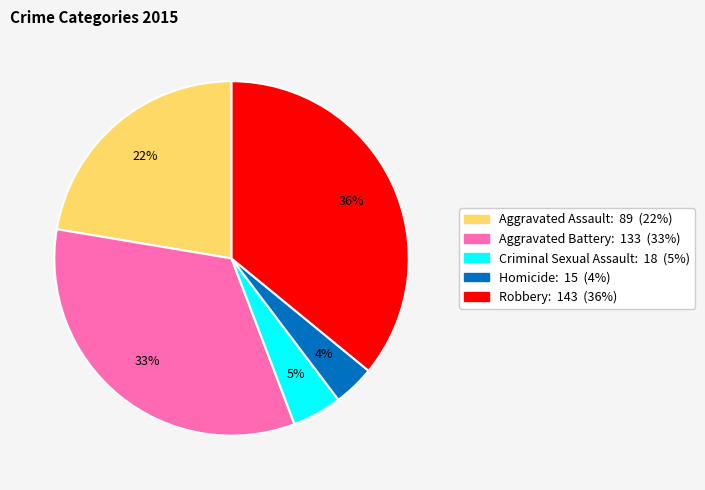

To the nearest percent, what portion does Homicide represent?

4%